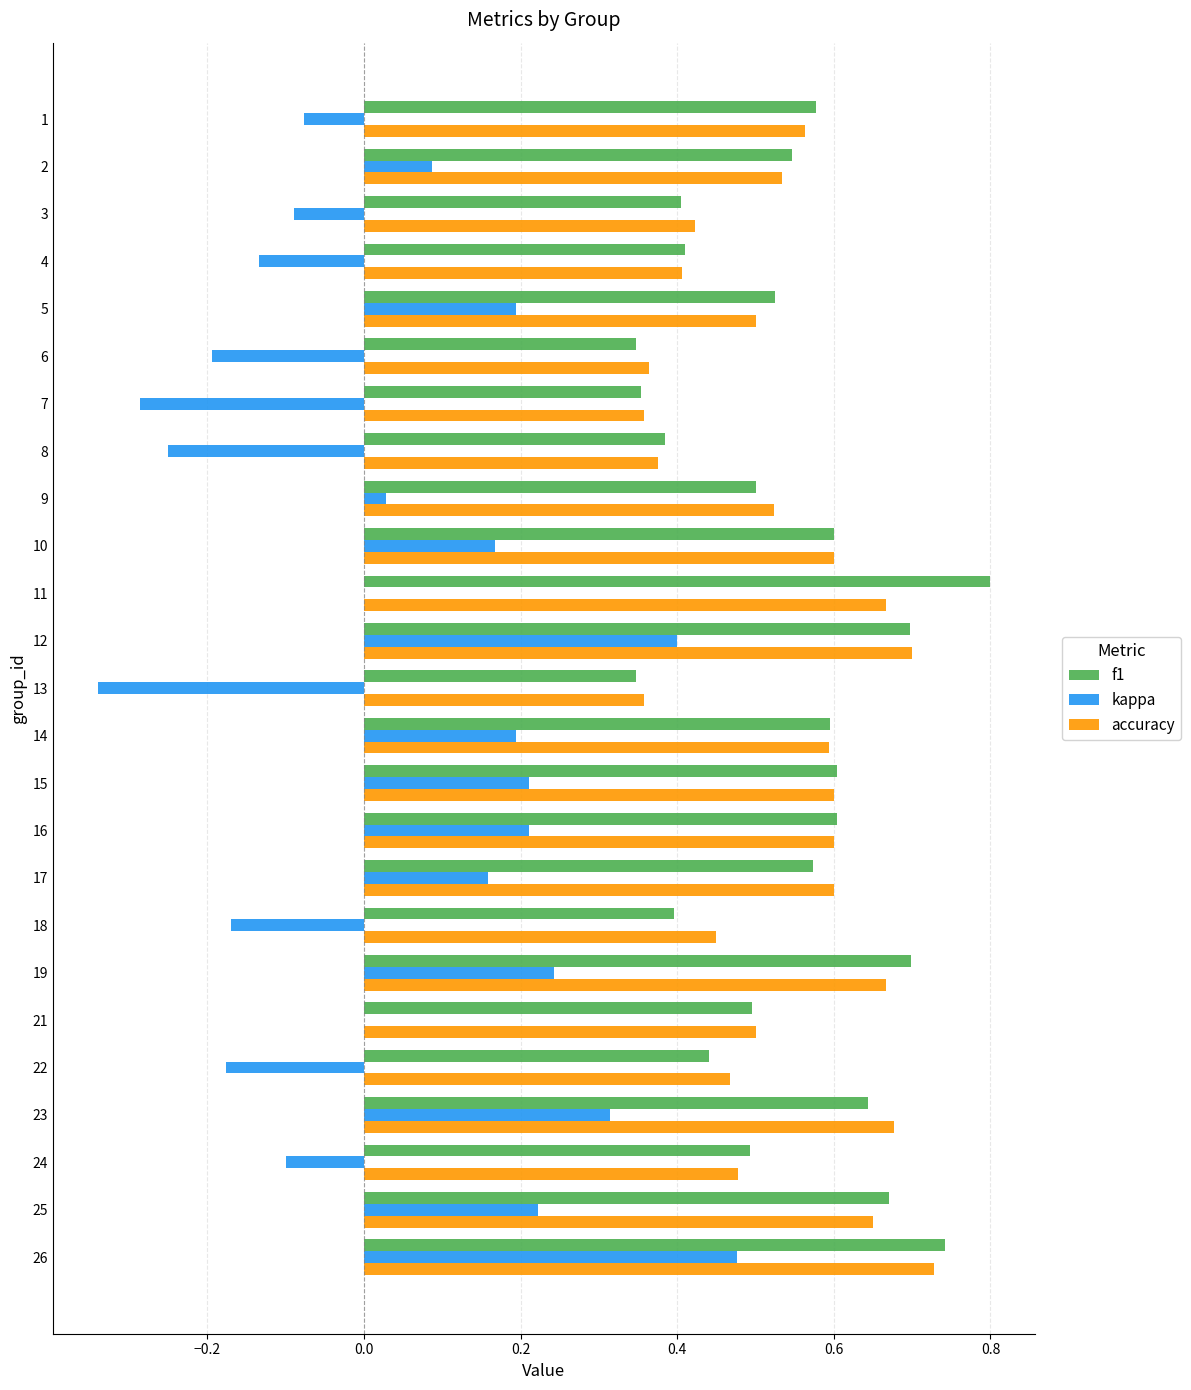

Is it true that f1 equals 0.6 at 6?

False